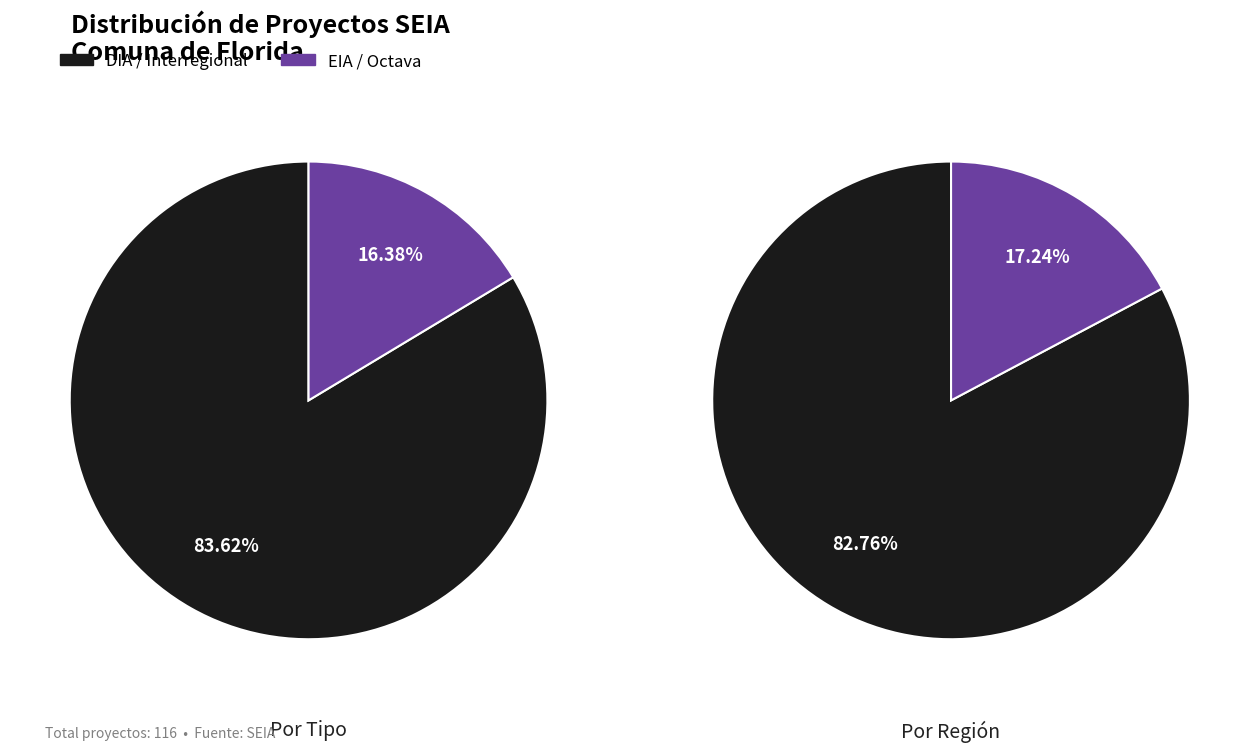

Do DIA and EIA together represent more than half of the pie?

Yes